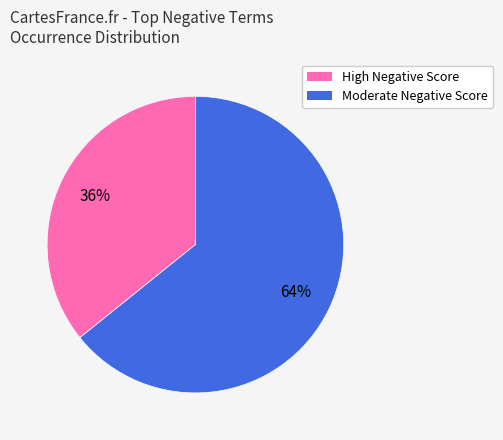

Is there a majority slice in this chart?

Yes